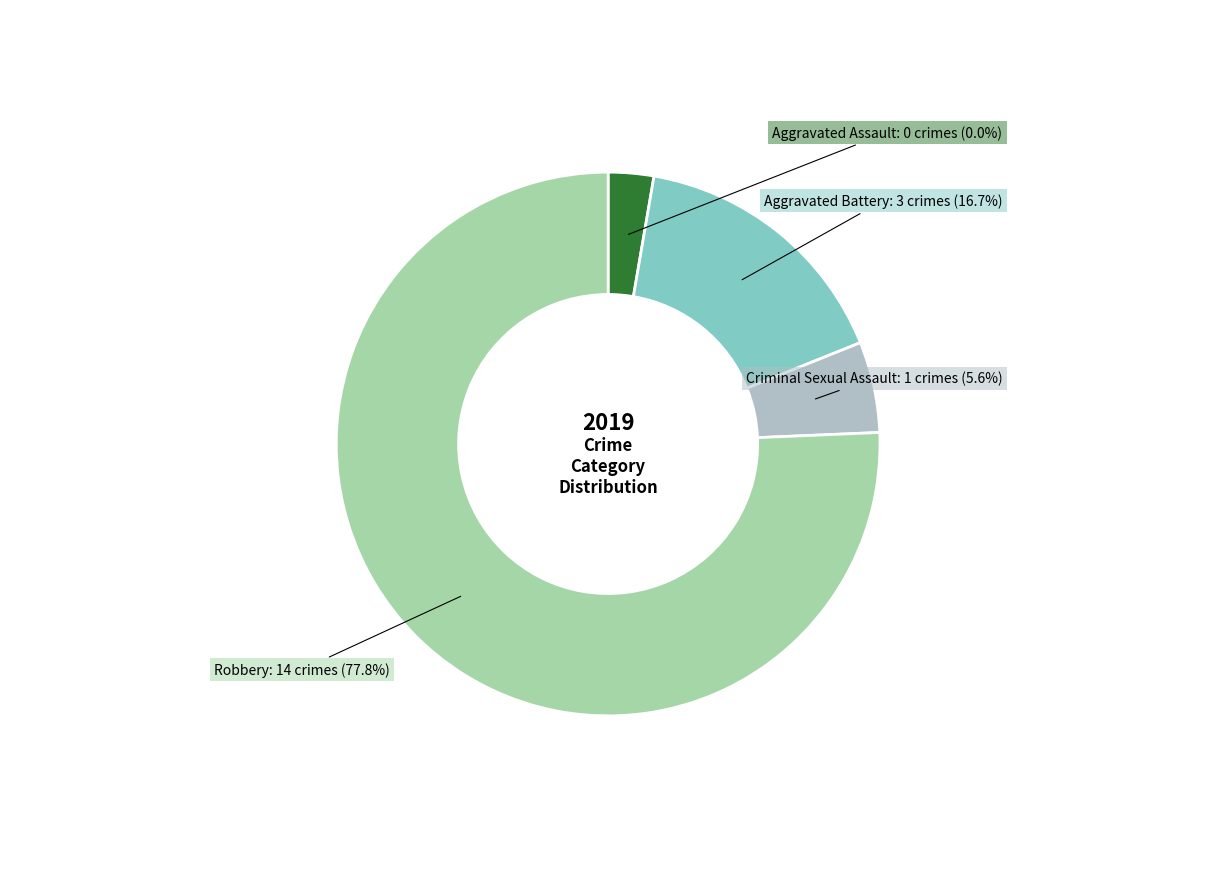

What portion of the pie excludes Robbery?

22.2%